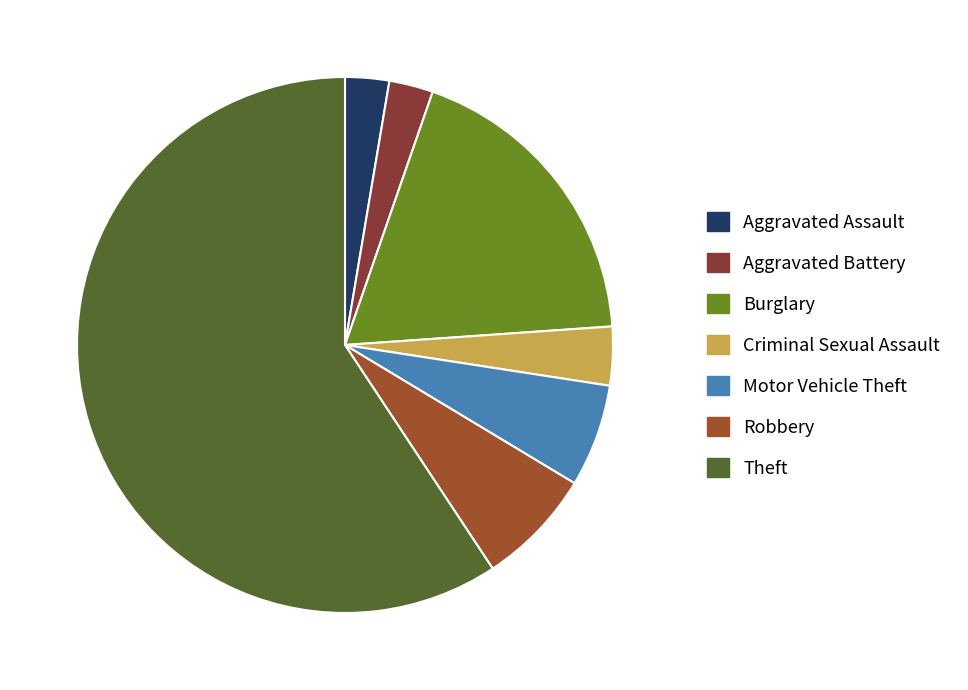

To the nearest percent, what percentage of the pie is Theft?

59%